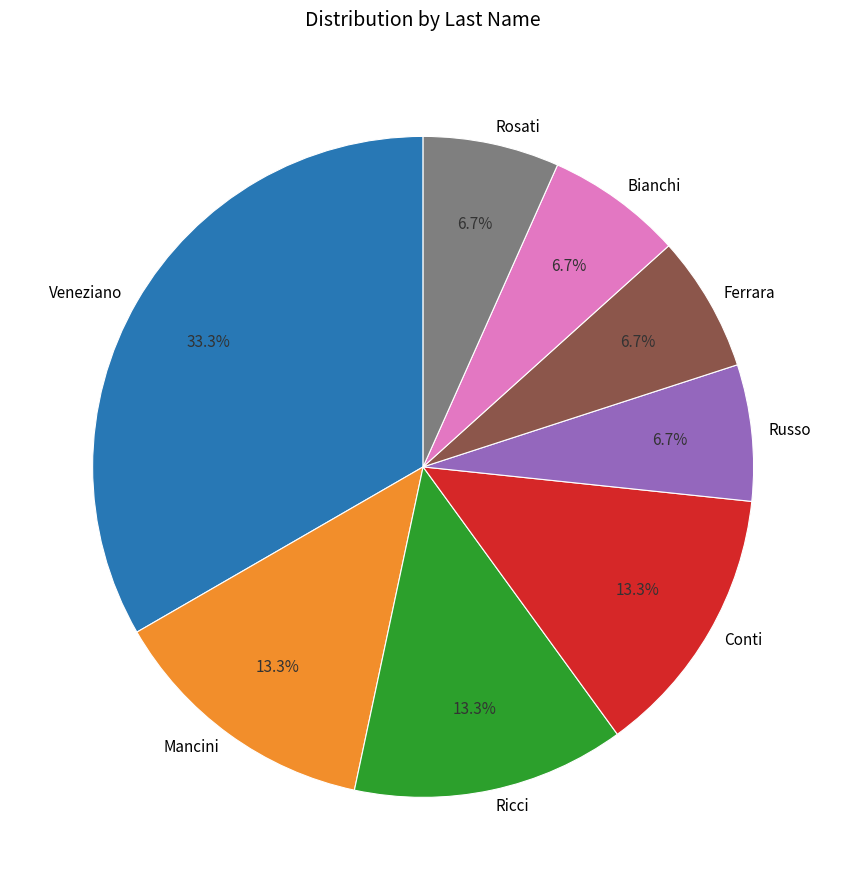

What is the ratio of the value at Rosati to the value at Ricci?

0.5